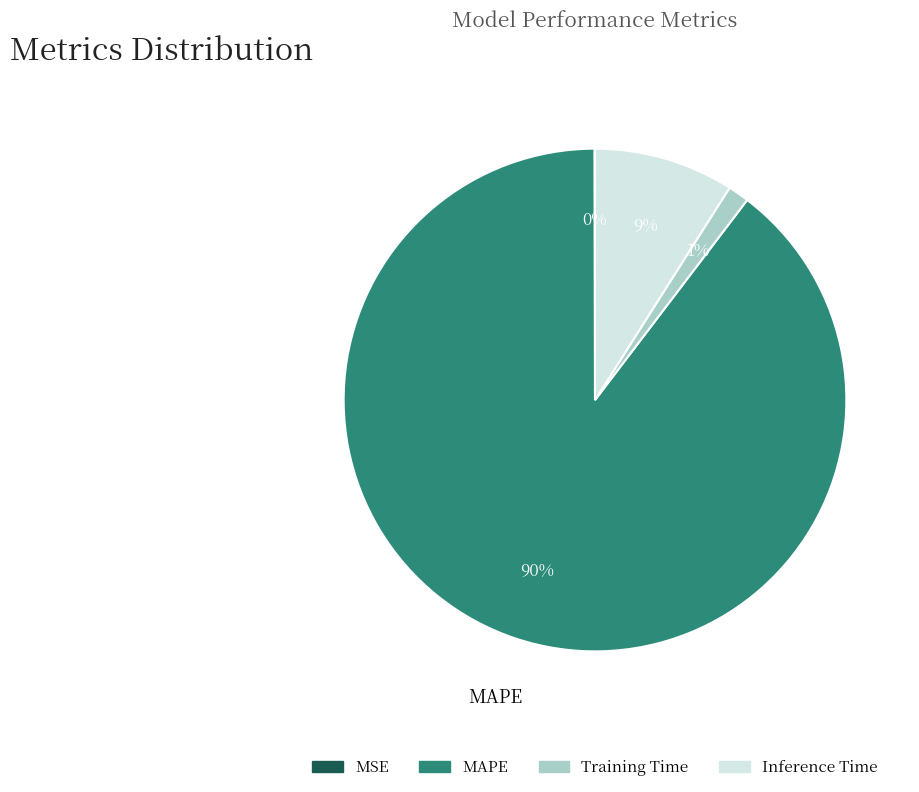

To the nearest percent, what is the difference between the largest and smallest slice percentages?

90%